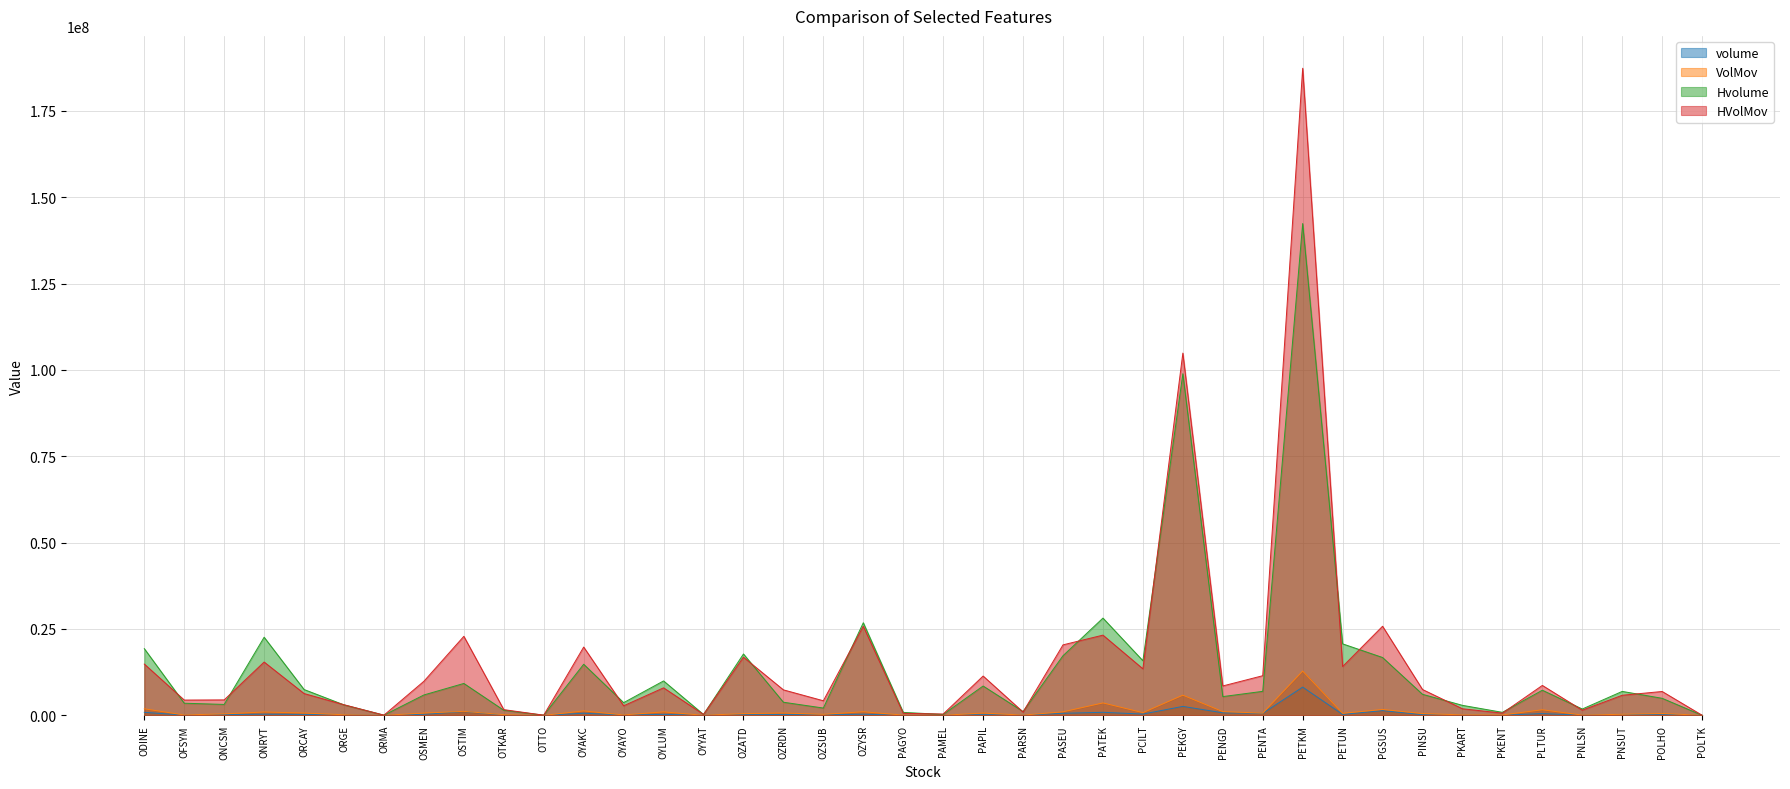

True or false: VolMov has a value of 550498.0 at POLHO.

True